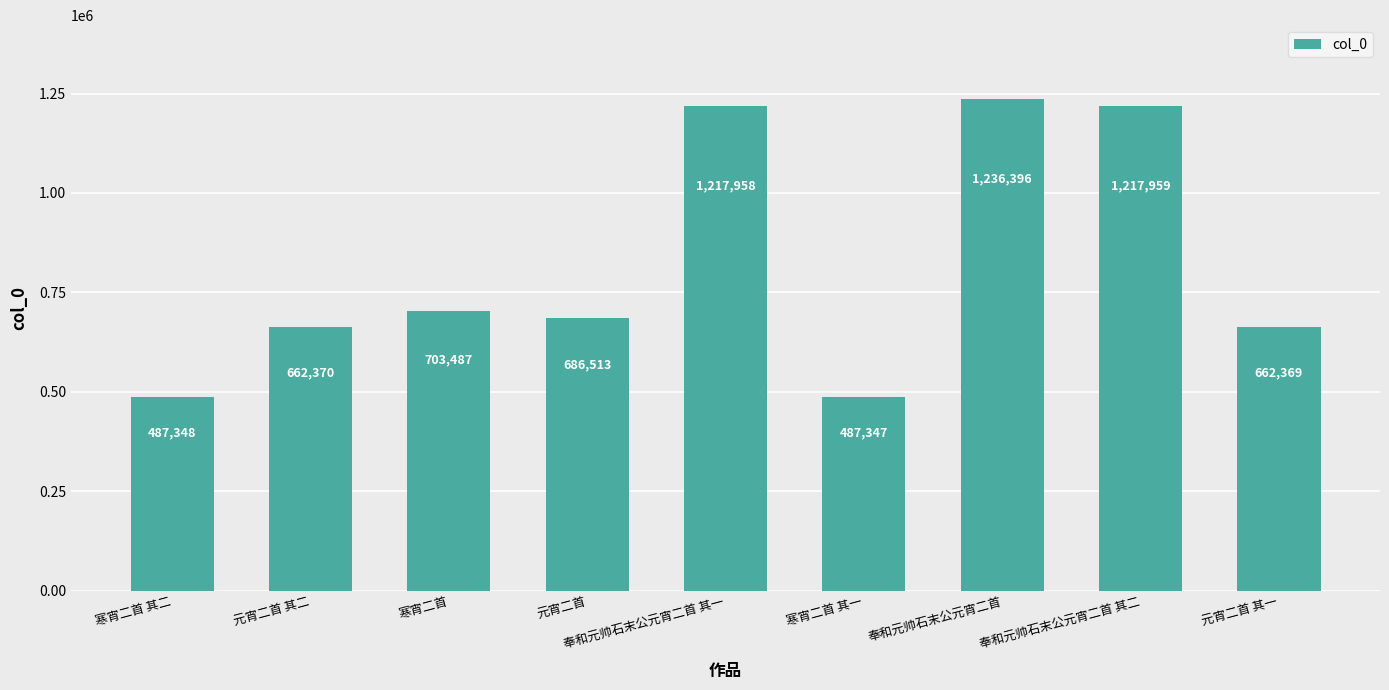

Between 元宵二首 其一 and 奉和元帅石末公元宵二首 其一, which is larger?

奉和元帅石末公元宵二首 其一